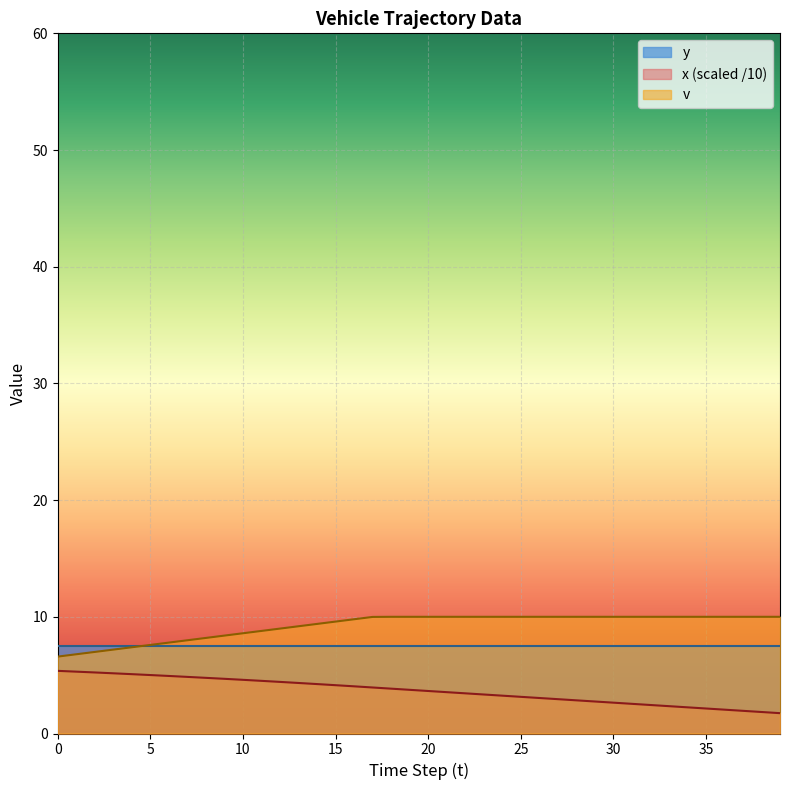

The x series shows 4.7 at 9. True or false?

True